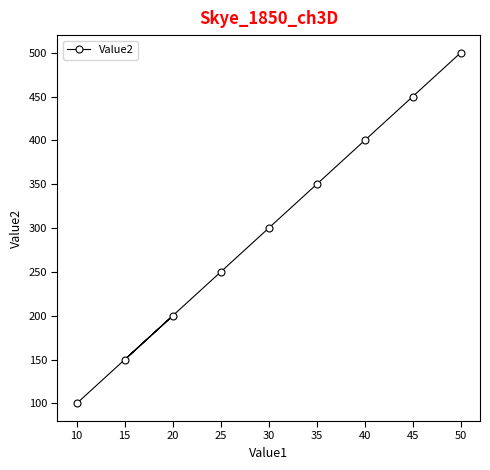

Reading left to right, transcribe all the data shown in this chart.

10=100	15=150	20=200	25=250	30=300	35=350	40=400	45=450	50=500